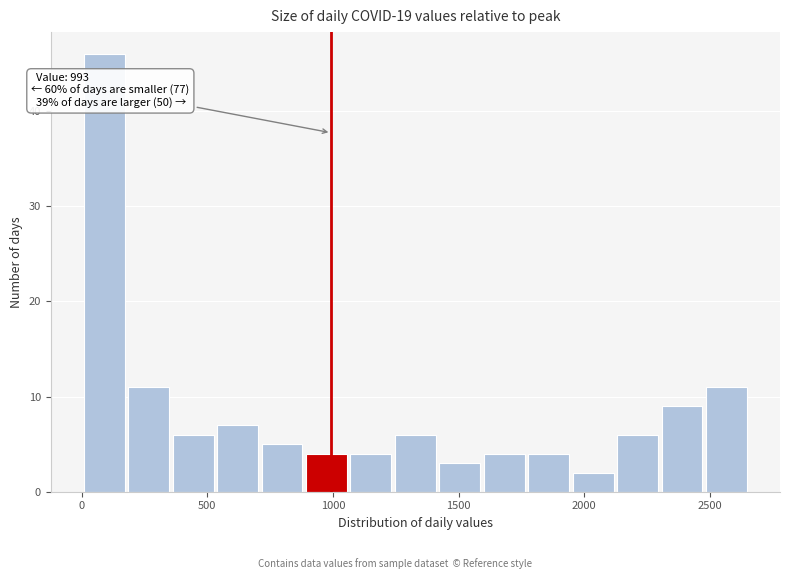

Read against the x-axis, roughly where is the centre of the tallest bar?

100